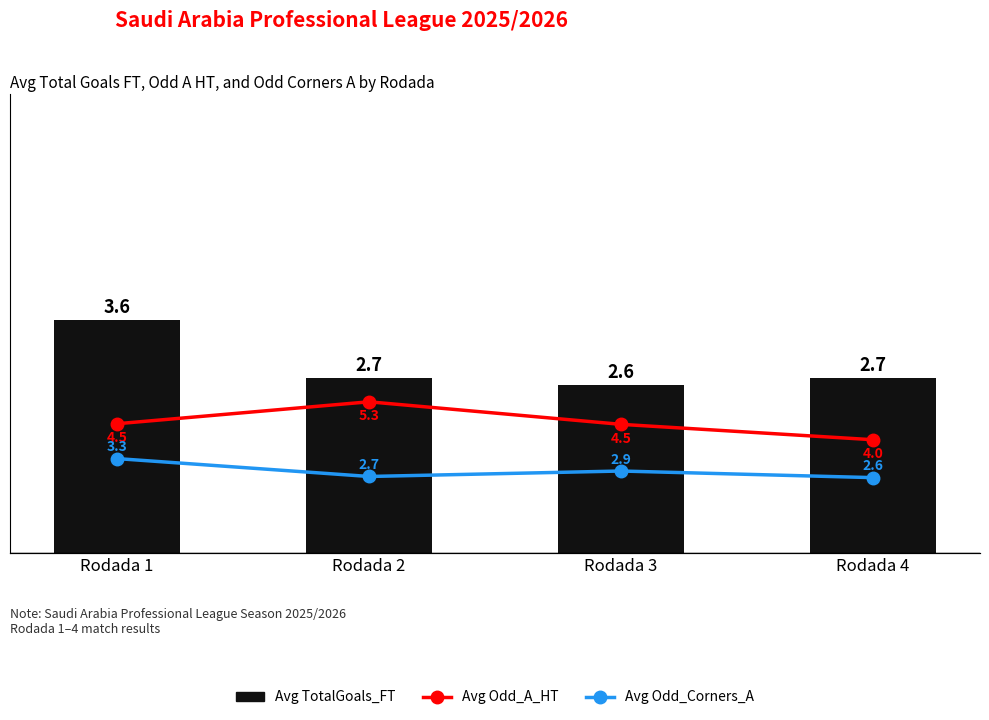

Which category has the highest value across all series?

Rodada 2